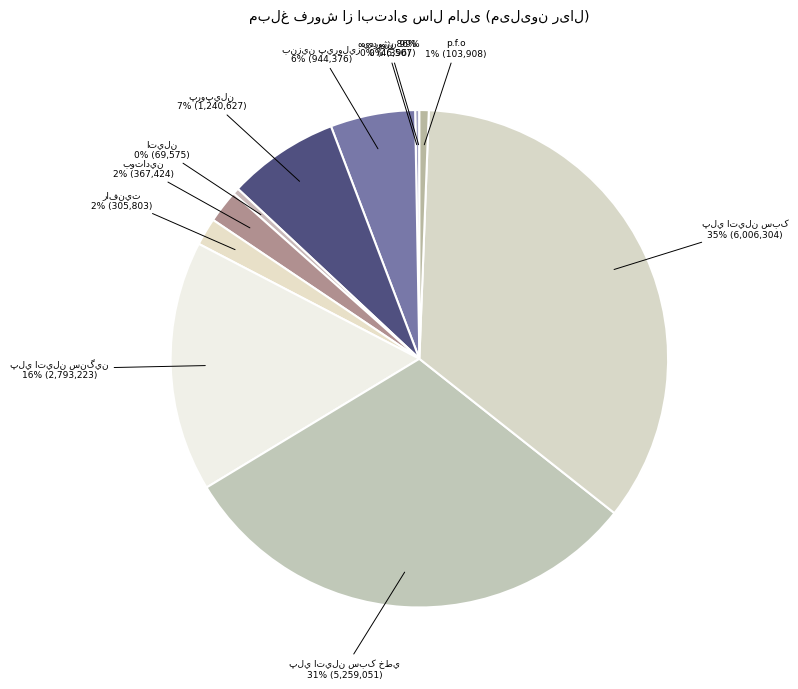

How many segments does this pie chart have?

11